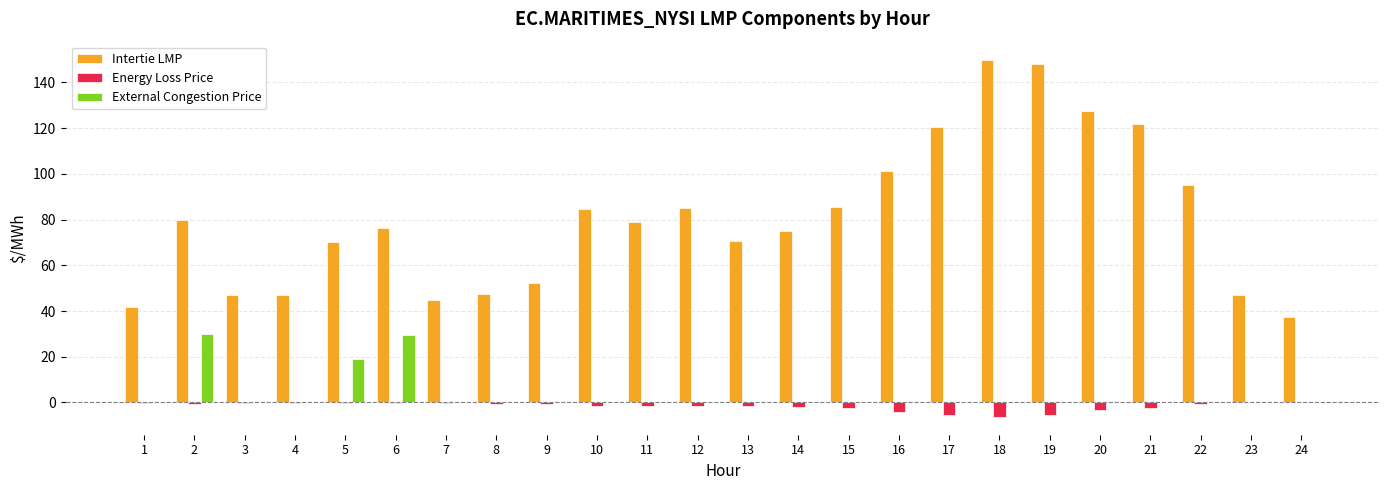

Where is External Congestion Price nearest to the value 15?

5